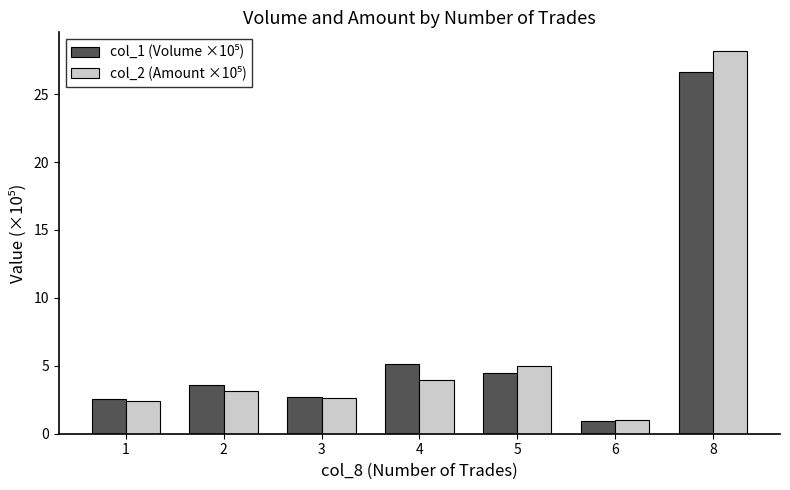

At which category is the sum across all series the highest?

8